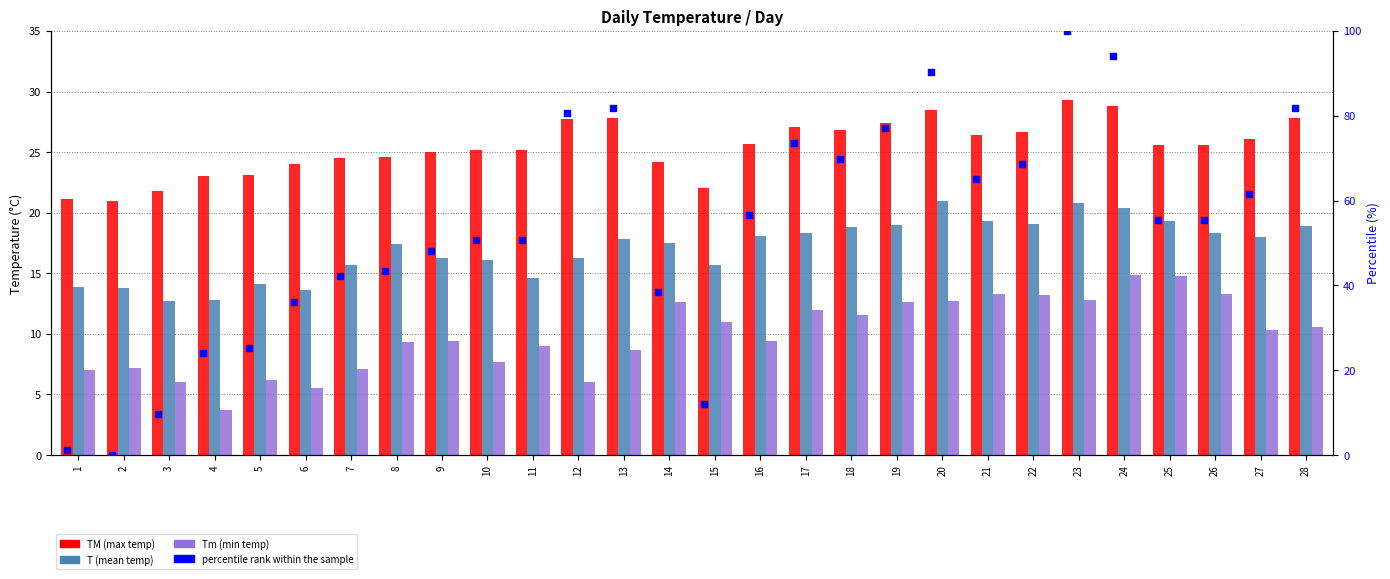

Which series has the largest Y range (max minus min)?

percentile rank within the sample